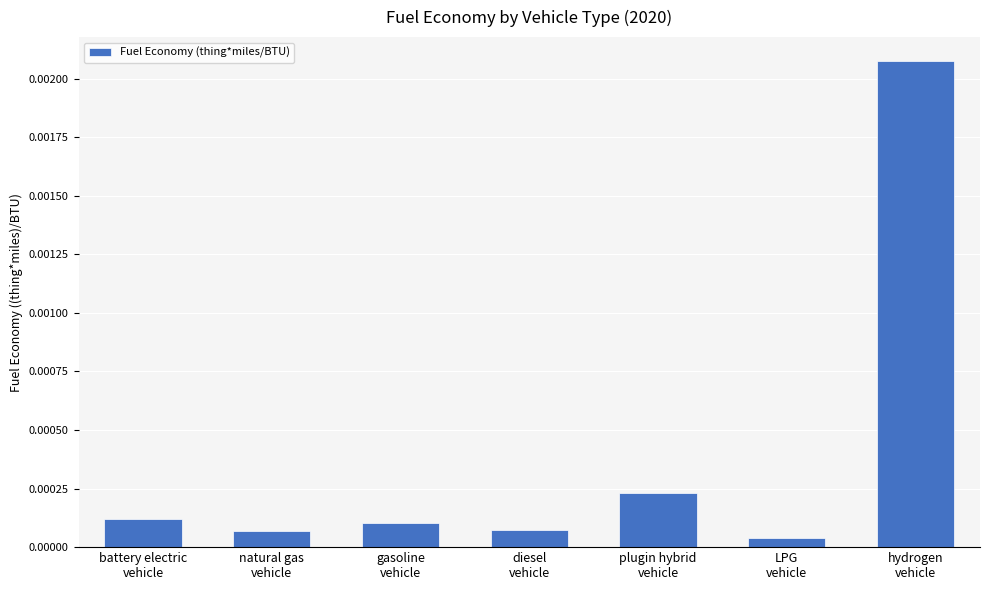

What is the label of the 7th bar from the left?

hydrogen
vehicle